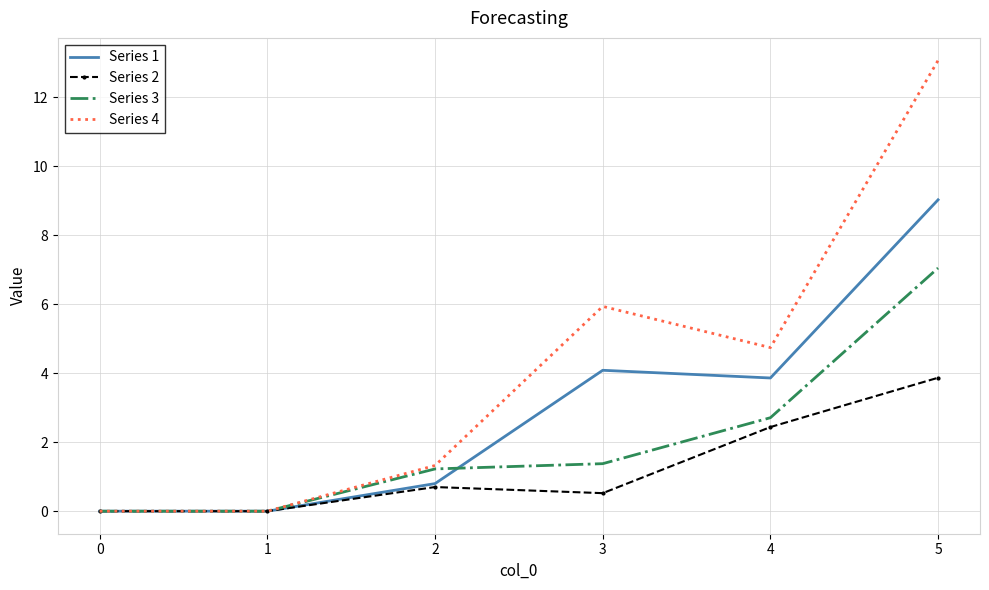

Where does the Series 4 series first go above 4?

3